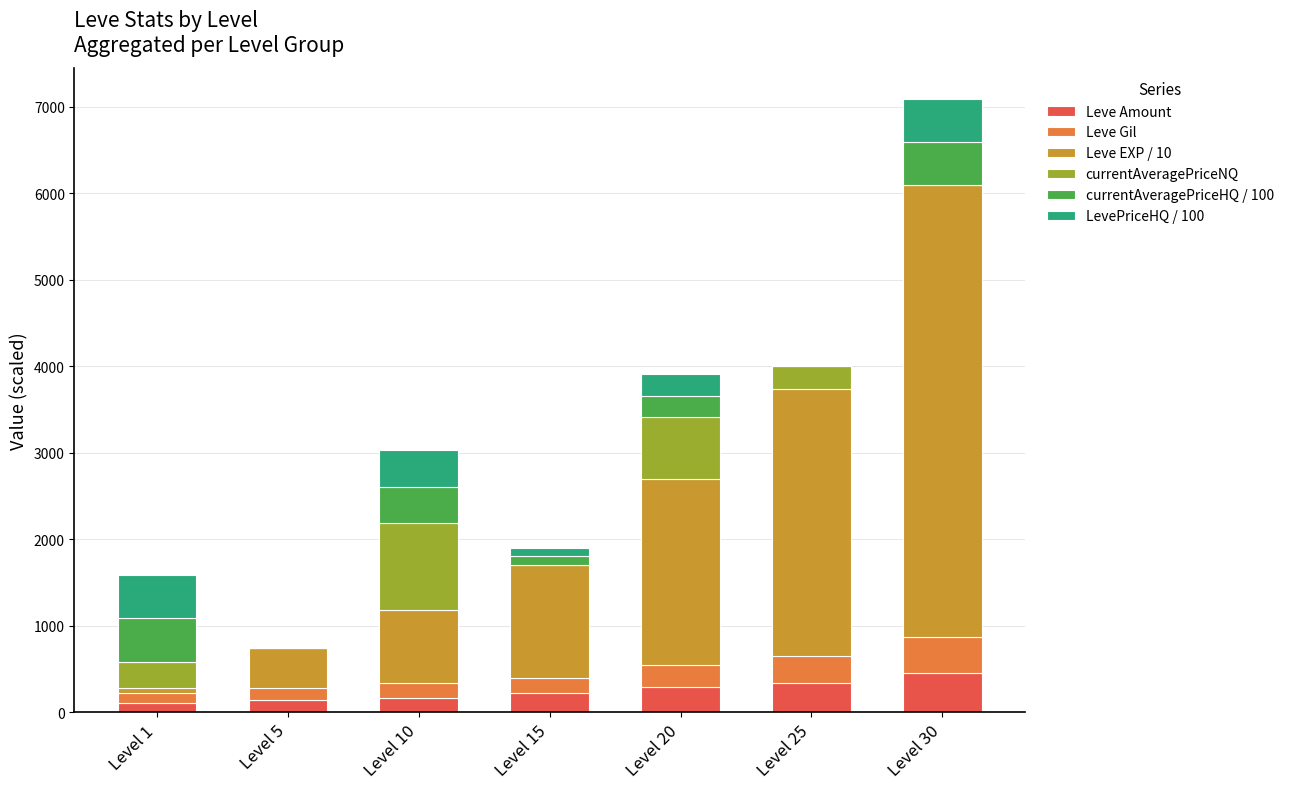

What are all the series names shown in the legend?

Leve Amount, Leve Gil, Leve EXP / 10, currentAveragePriceNQ, currentAveragePriceHQ / 100, LevePriceHQ / 100